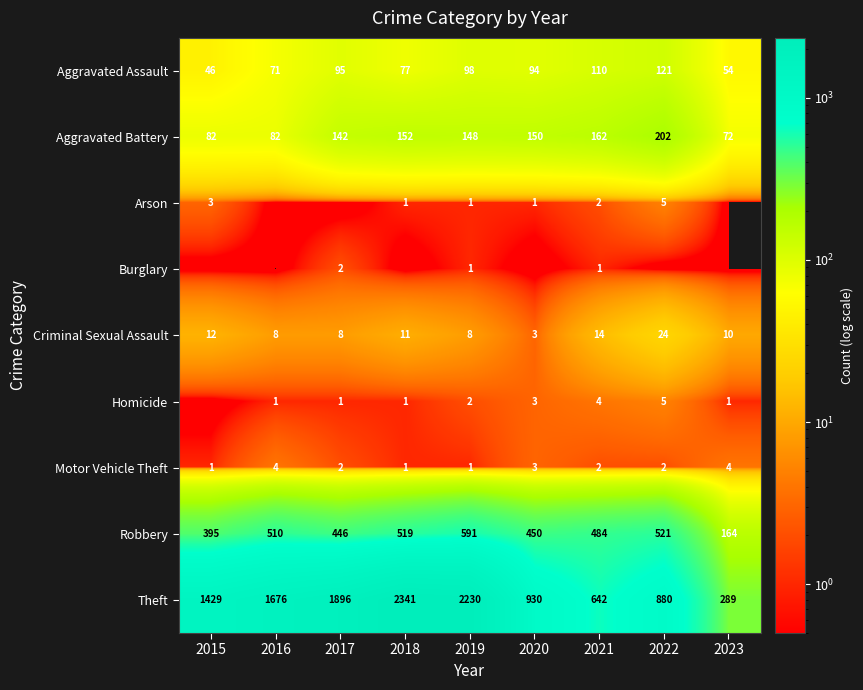

What is the spread (max minus min) of values at 2016?

1676